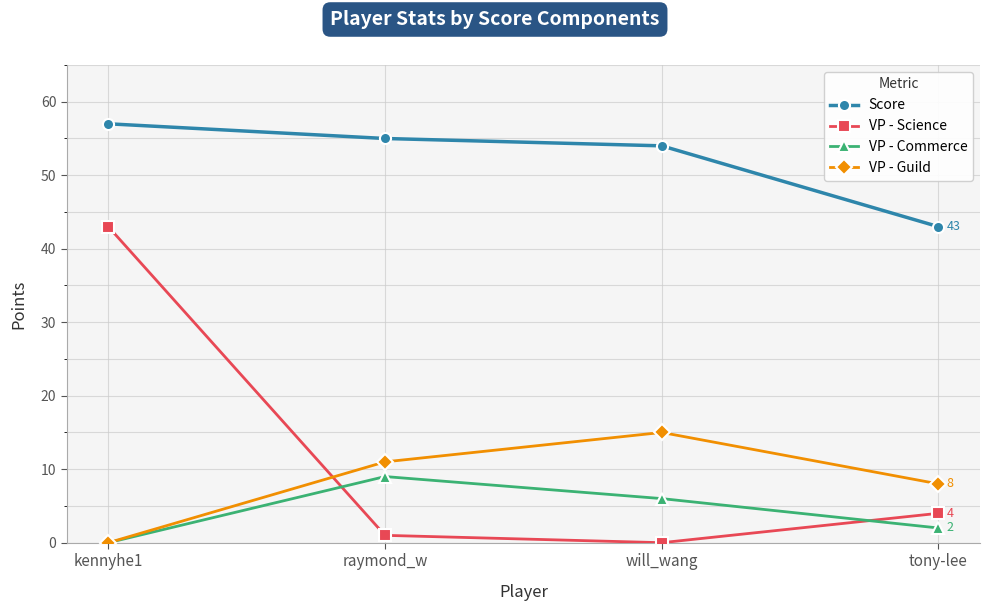

What is the label of the 1st point from the left?

kennyhe1